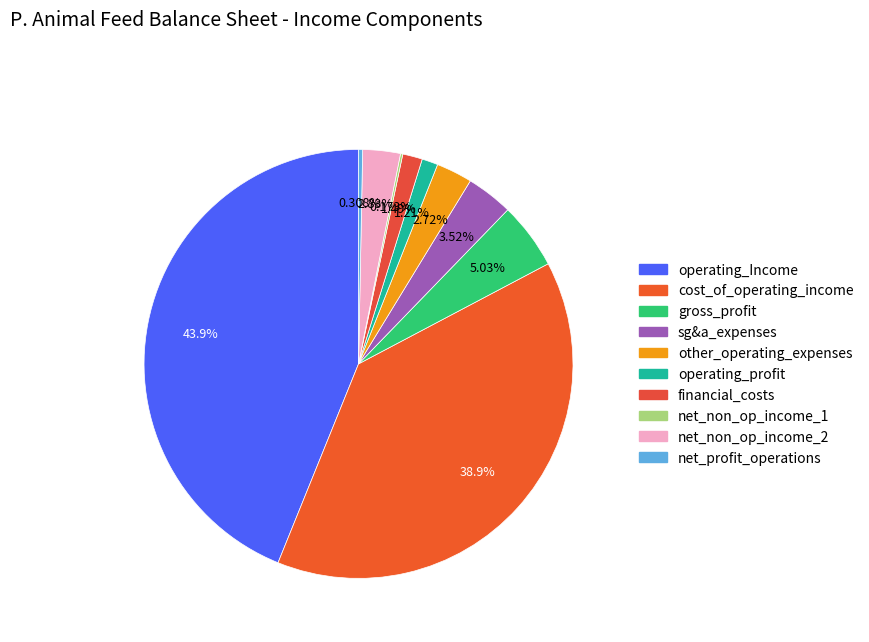

Count the number of slices in the pie.

10